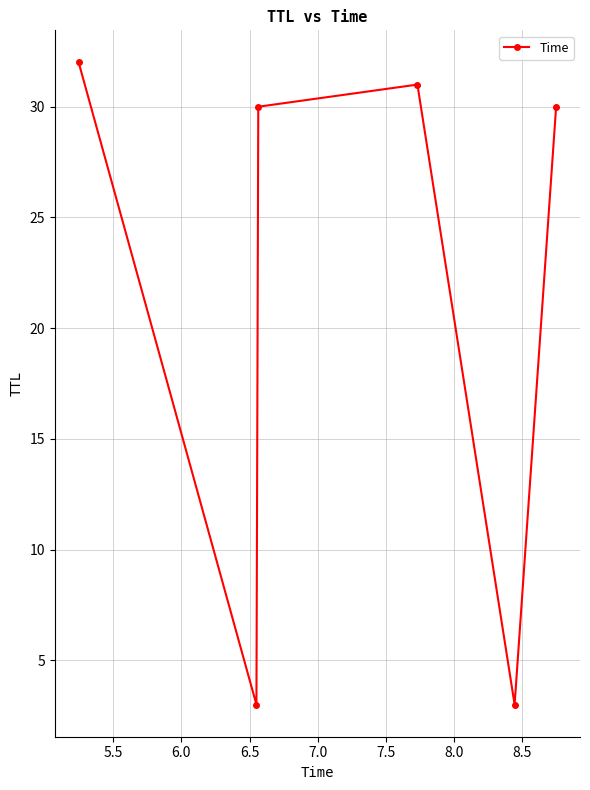

How many points are lower than both their immediate neighbors (excluding endpoints)?

2